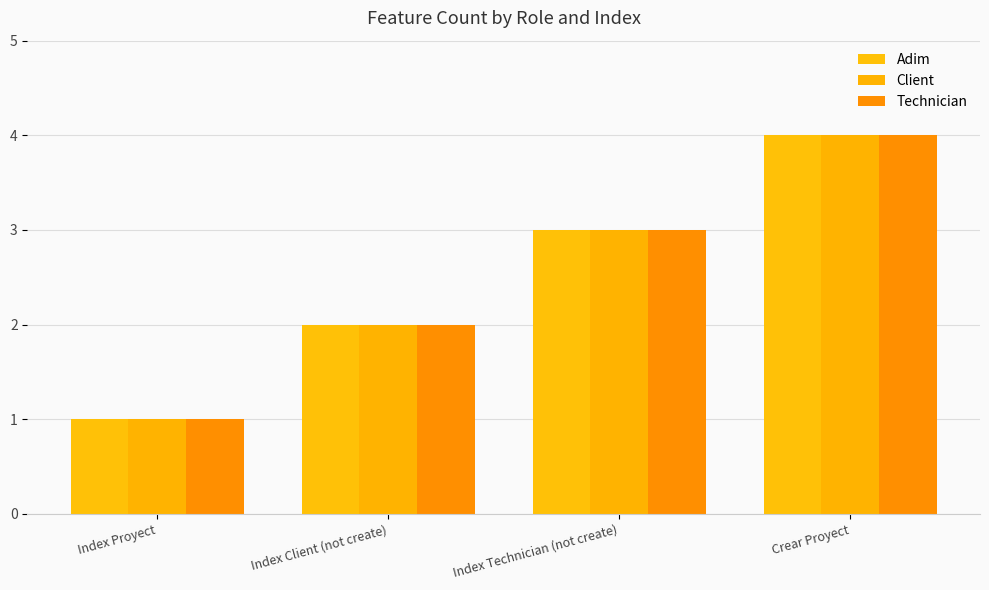

Where is Technician nearest to the value 2?

Index Client (not create)